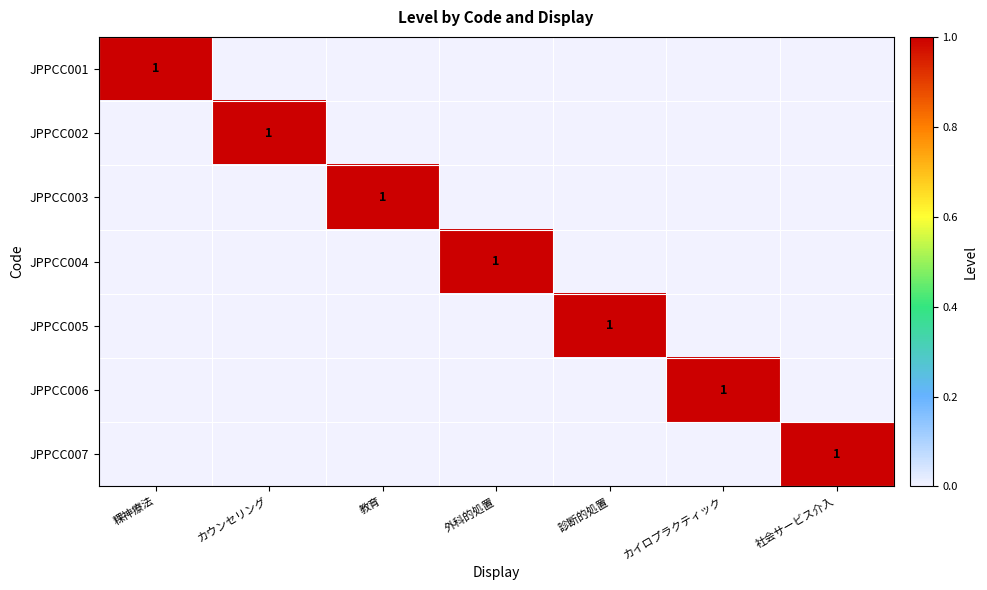

Between カイロプラクティック and 診断的処置, which is larger?

カイロプラクティック